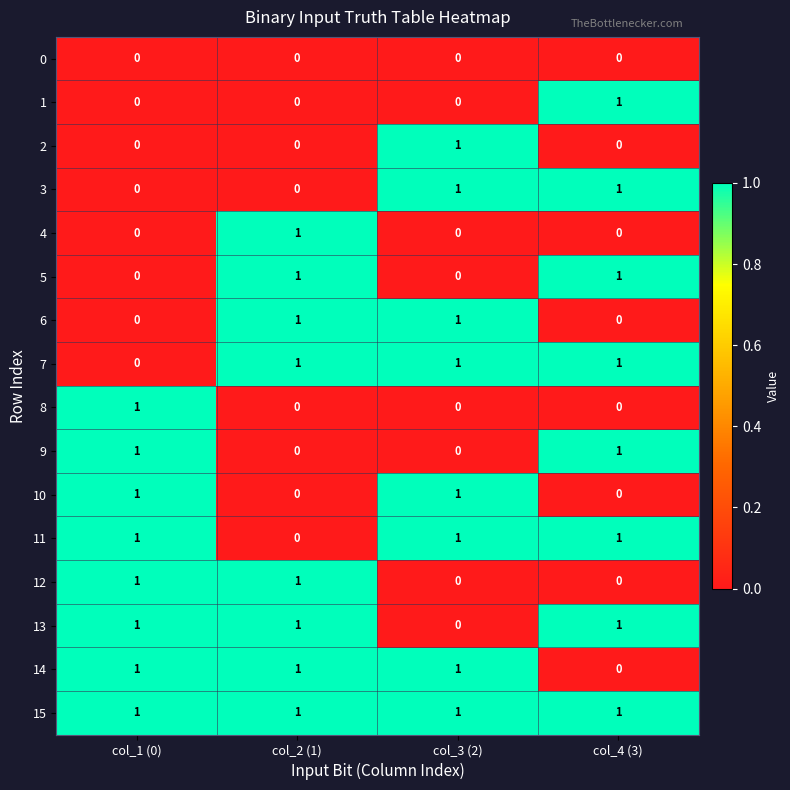

Is it true that 15 equals 1 at col_4 (3)?

True